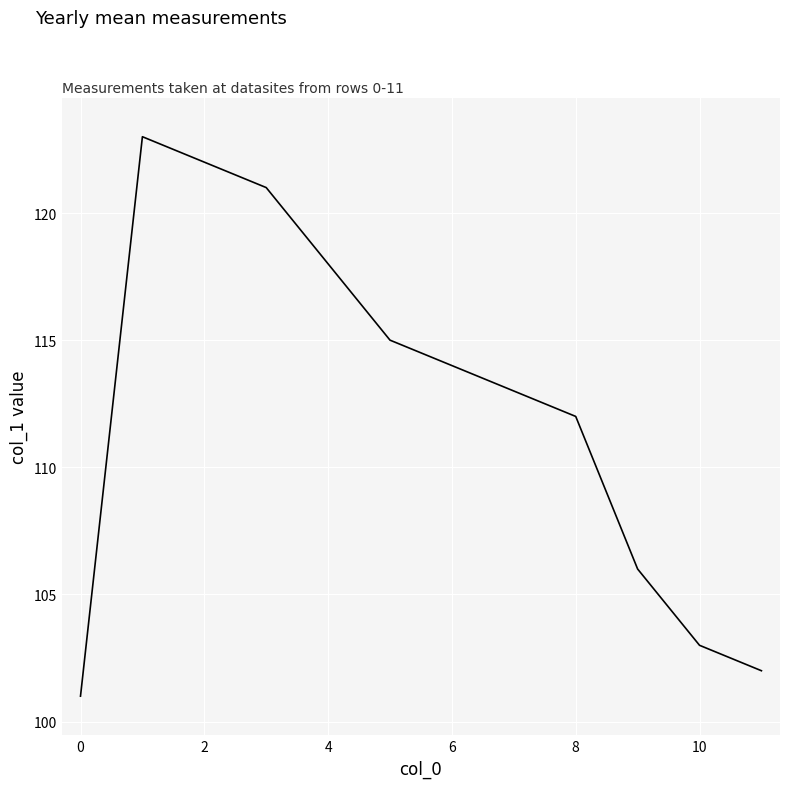

What is the greatest value displayed?

123